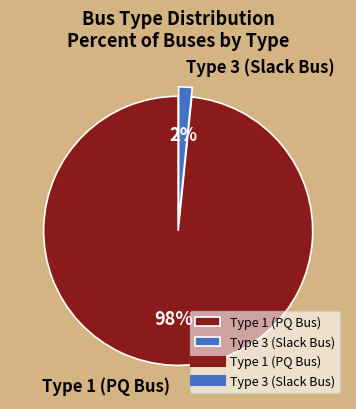

Is there a majority slice in this chart?

Yes